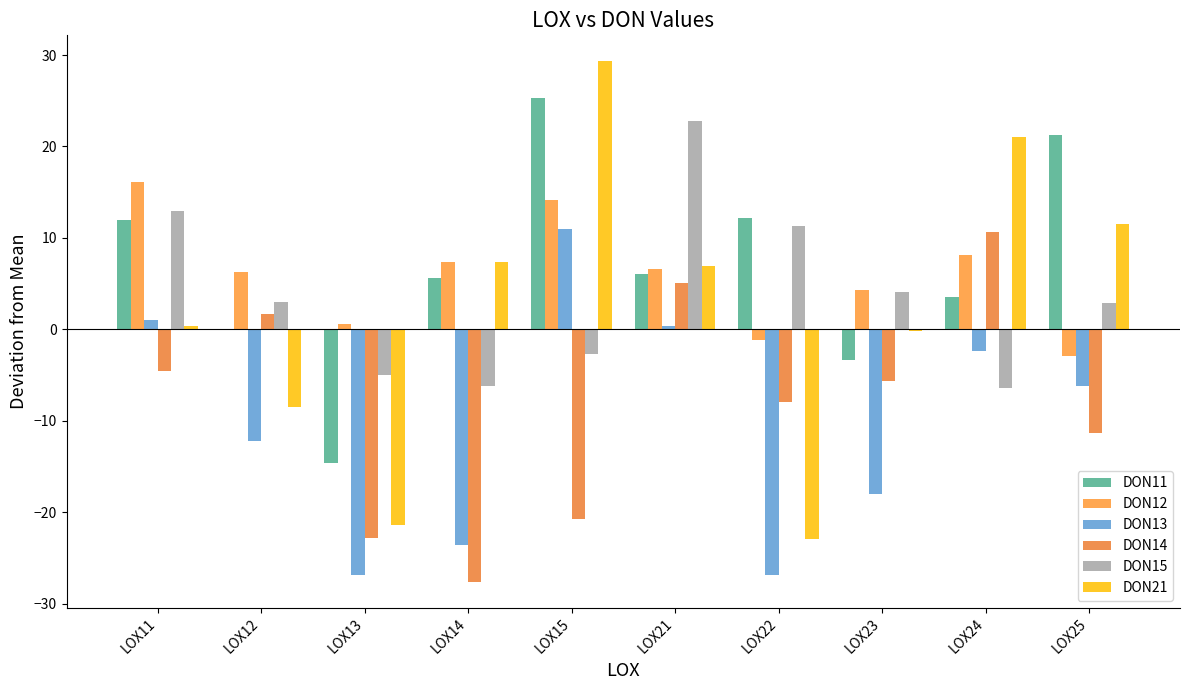

What is the highest value of the DON15 series?

22.8